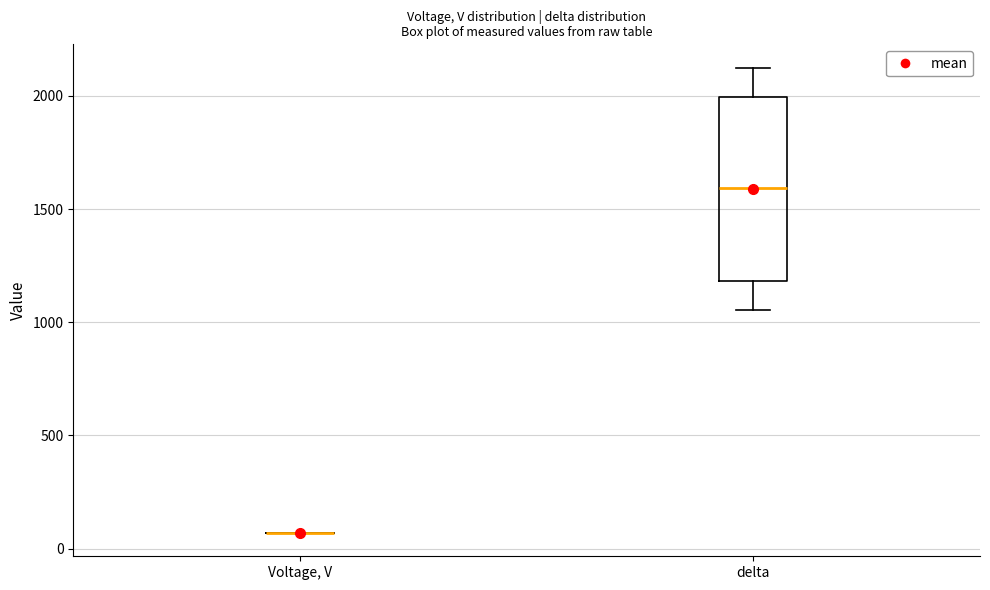

Reading left to right, read every box against the y-axis: the position of its median line, the range the box covers, and the ends of its whiskers. The values are not printed on the chart, so give them approximately, as read against the axis.

Voltage, V: box collapsed to a line at 50, whiskers 50 to 50
delta: median 1600, box 1200 to 2000, whiskers 1050 to 2150